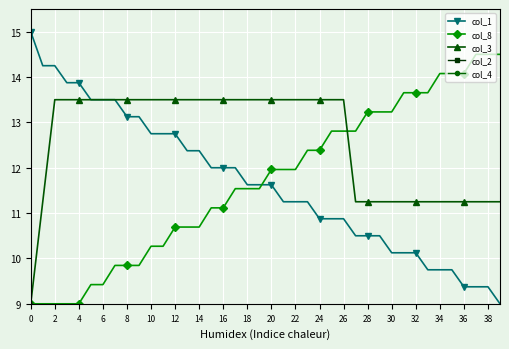

What is the lowest value of the col_1 series?

9.0